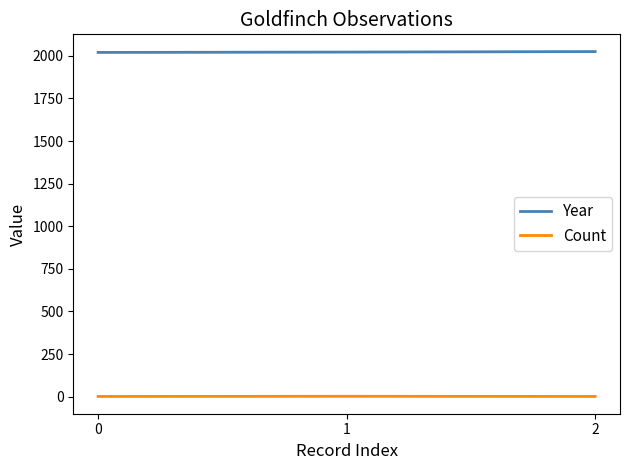

The value of Year at 2 is 795. True or false?

False